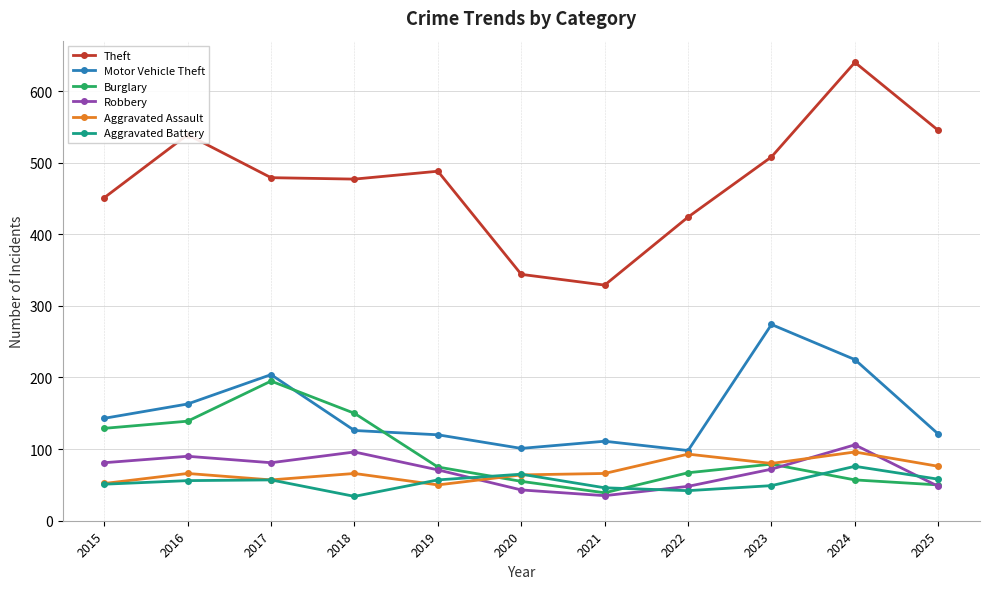

After their last crossing, which series has the higher values: Aggravated Assault or Burglary?

Aggravated Assault